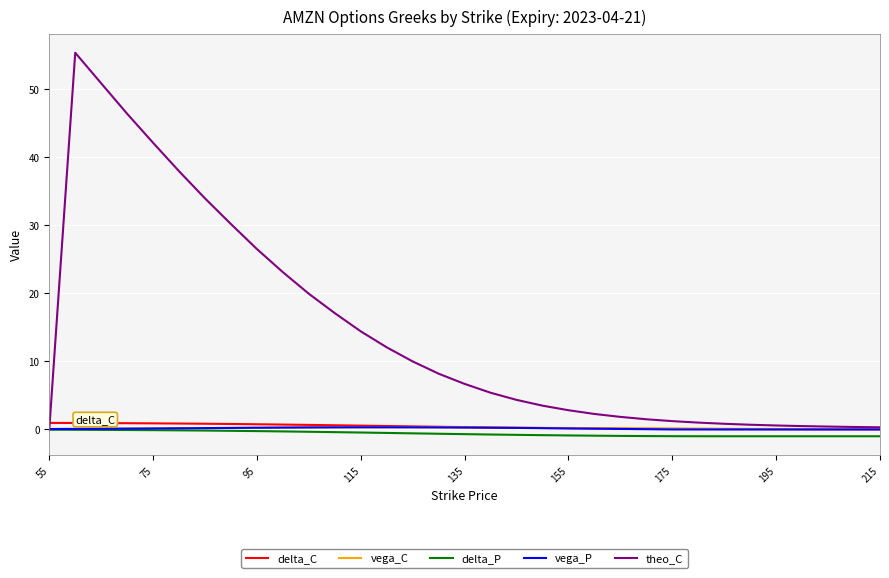

Does the chart have visible grid lines?

Yes